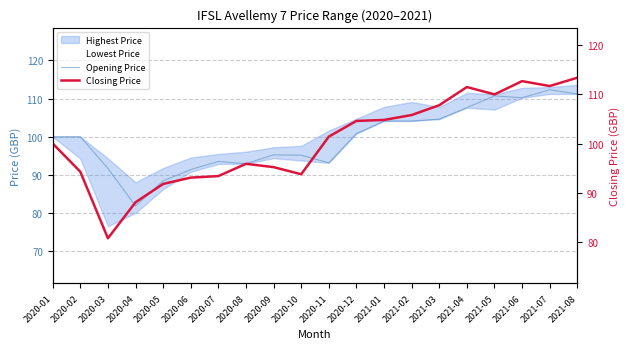

Is it true that Opening Price equals 35.6 at 2020-12?

False